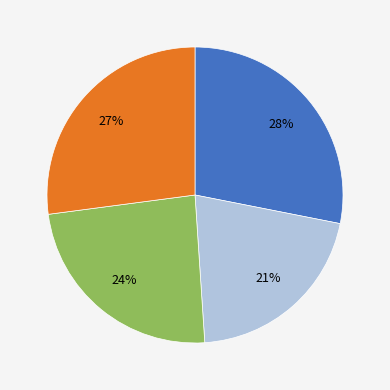

To the nearest percent, what is the average slice percentage?

25%